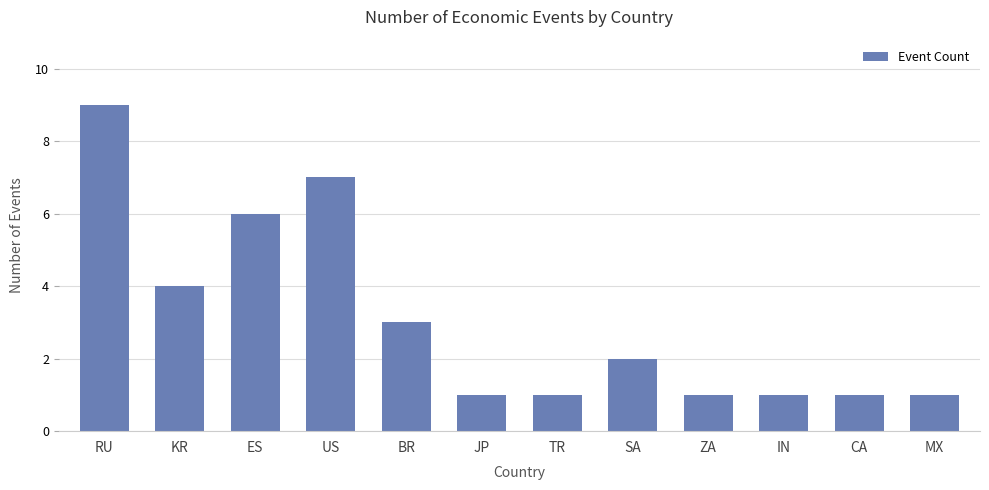

Does the chart contain any negative values?

No